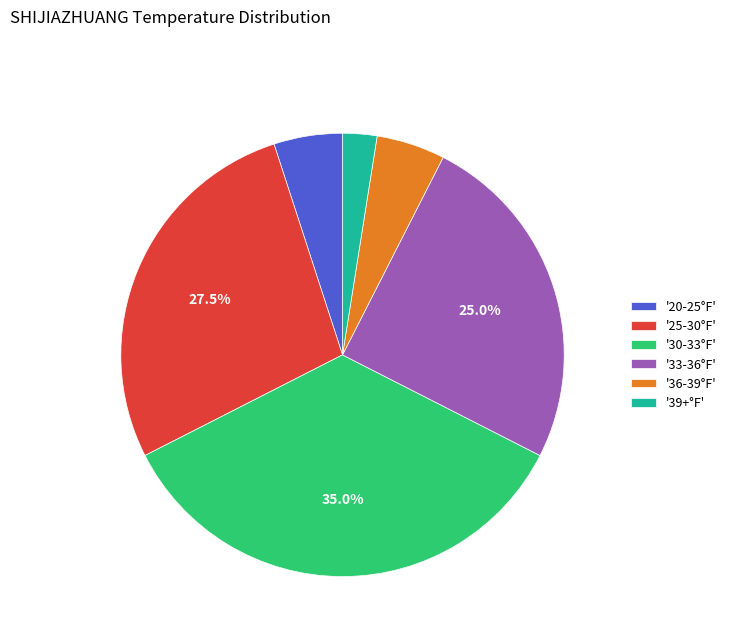

Between '39+°F' and '25-30°F', which is larger?

'25-30°F'